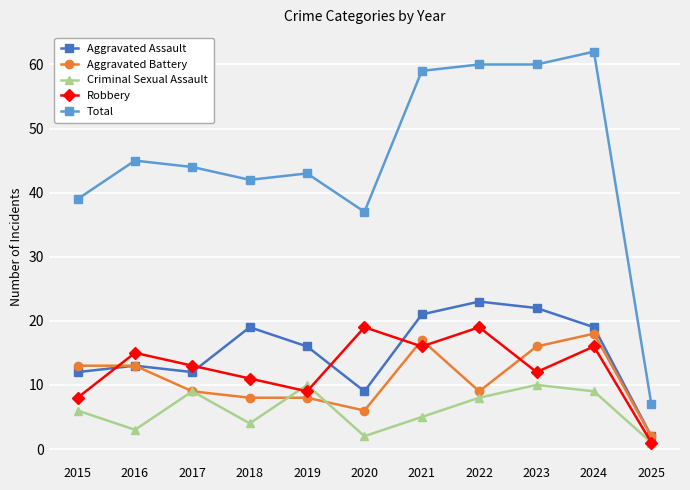

True or false: Aggravated Battery has more than 1 points higher than both neighbors.

True